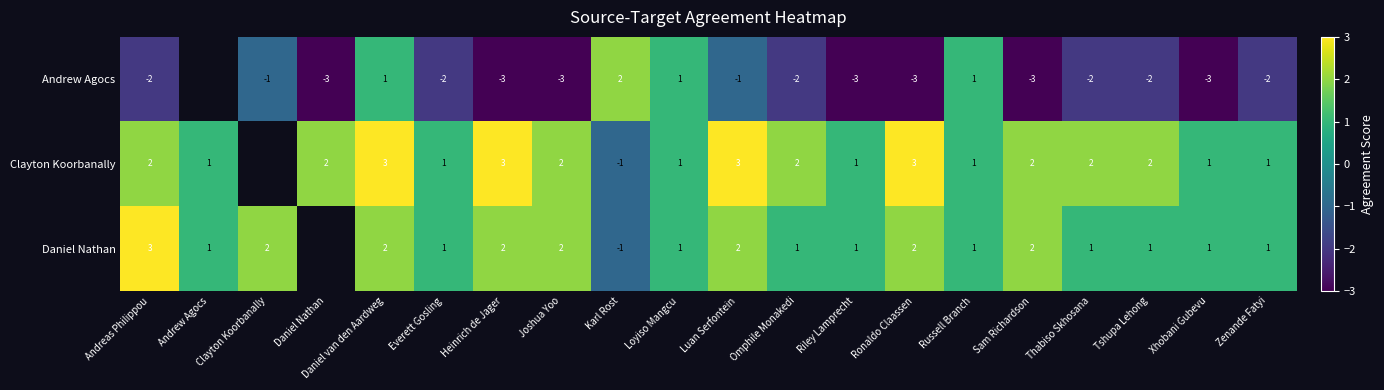

Count the number of data series in this chart.

3